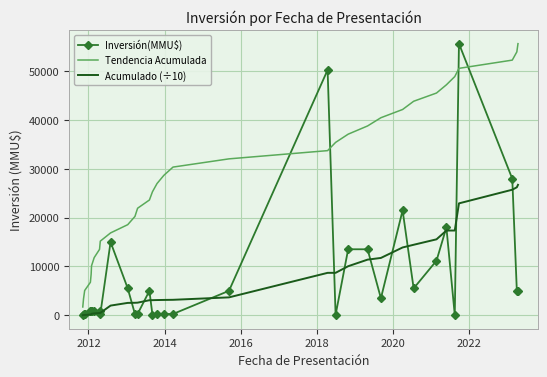

Which series has the largest total across all categories?

Tendencia Acumulada